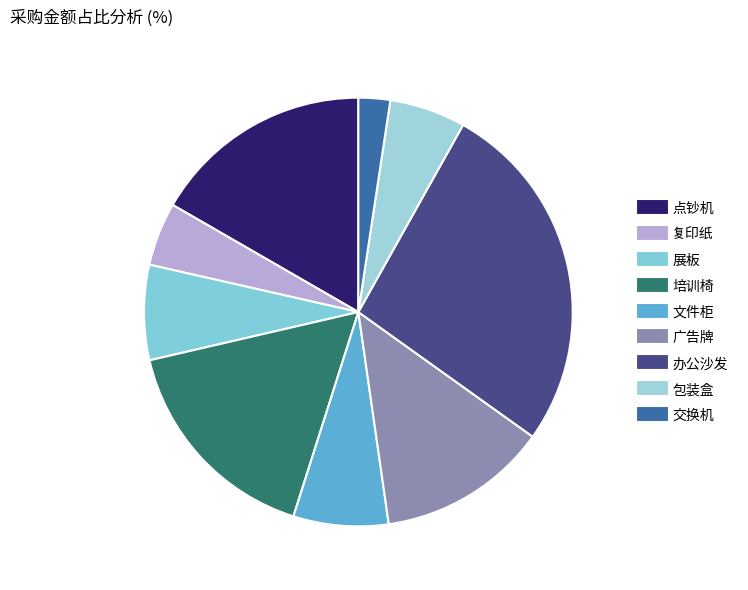

Is there any slice that represents more than half of the pie?

No